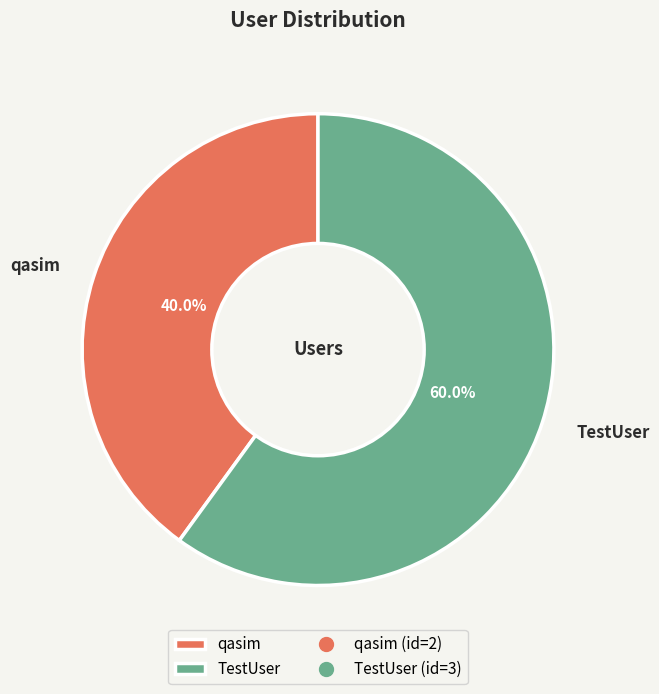

Which has a higher value, TestUser or qasim?

TestUser